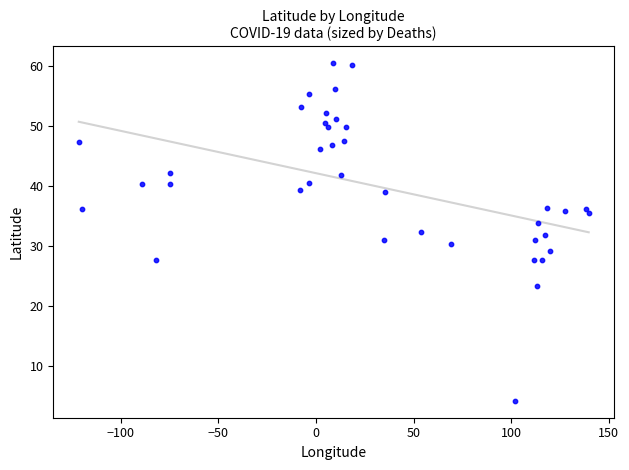

What is the range of Y values (max minus min)?

56.3